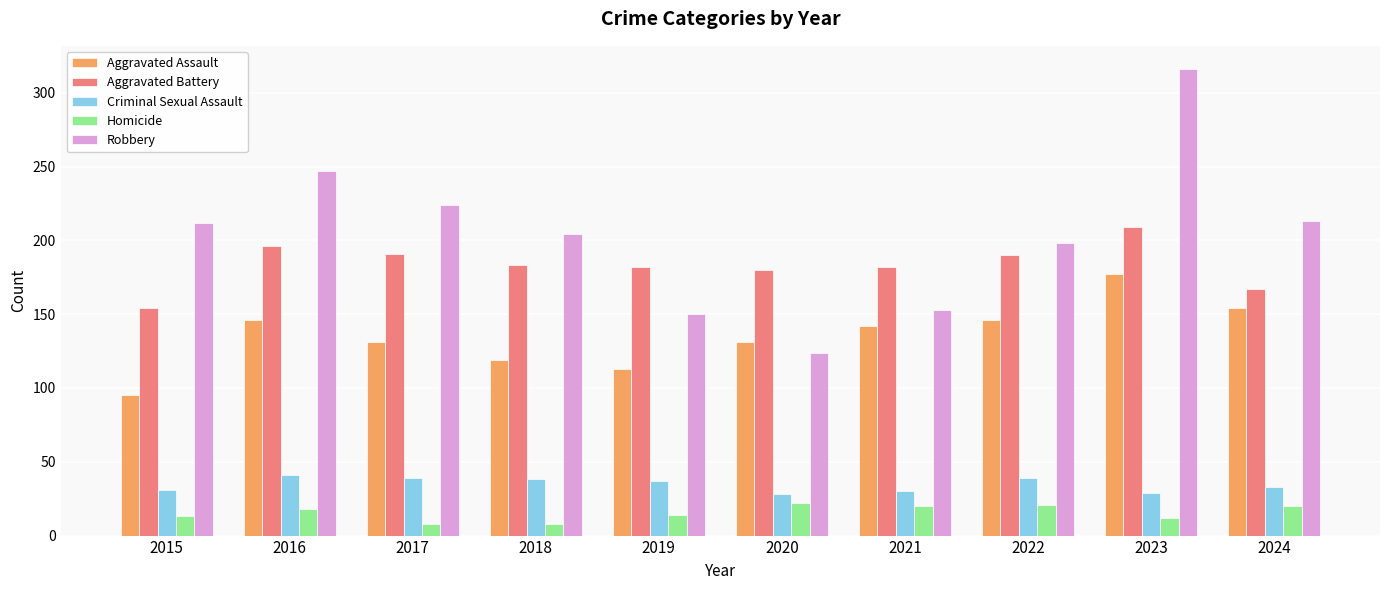

Is the value of Aggravated Assault at 2019 greater than the value of Aggravated Battery at 2023?

No